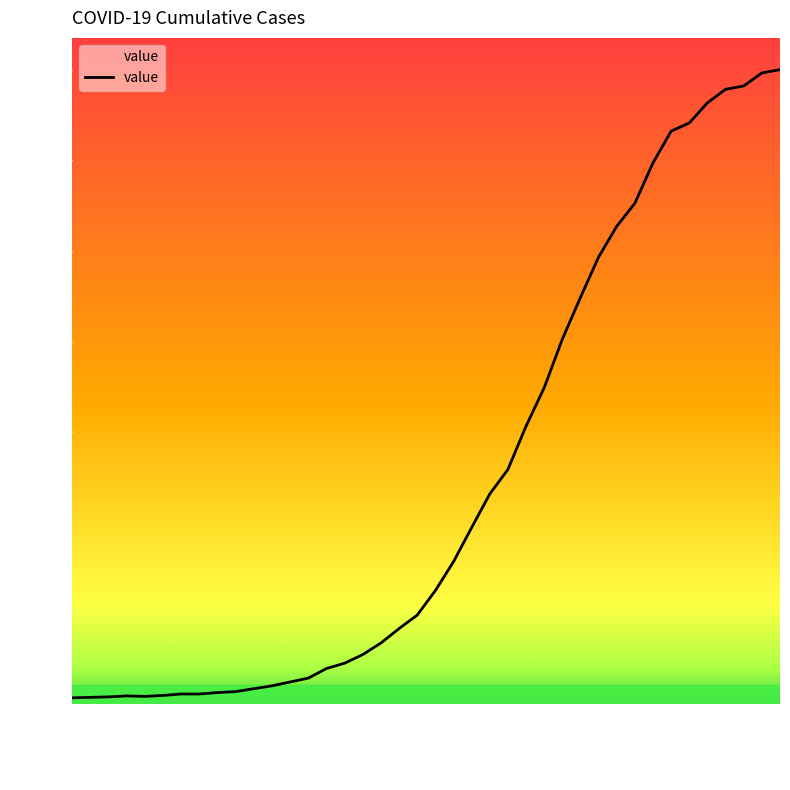

What is the smallest value displayed?

13